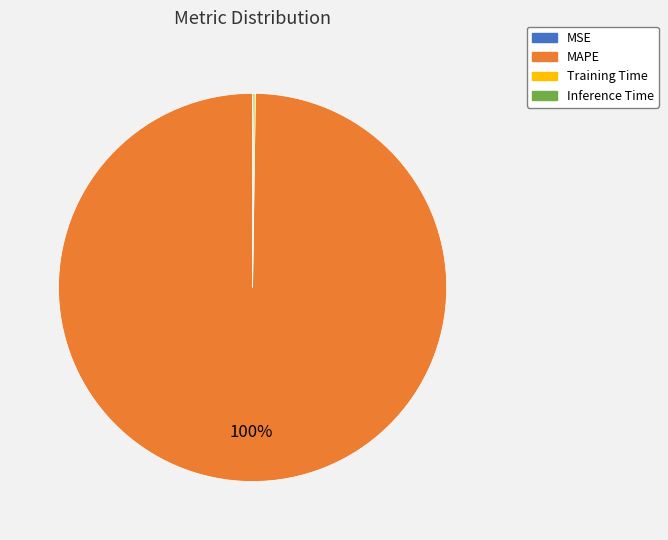

The MAPE slice represents 100% of the pie. True or false?

True